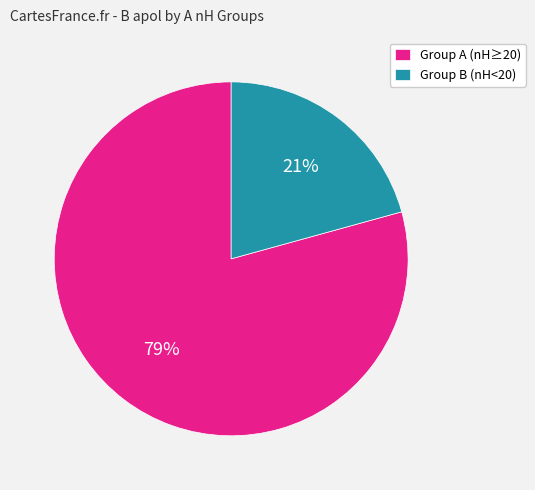

To the nearest percent, what percentage of the pie is Group B (nH<20)?

21%